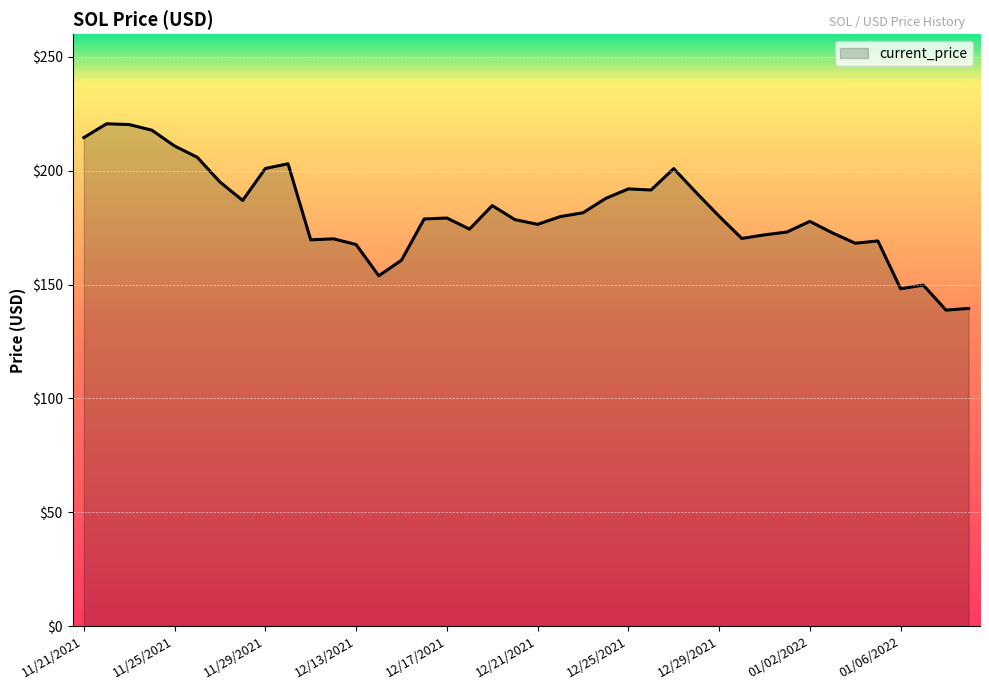

What is the greatest value displayed?

220.6